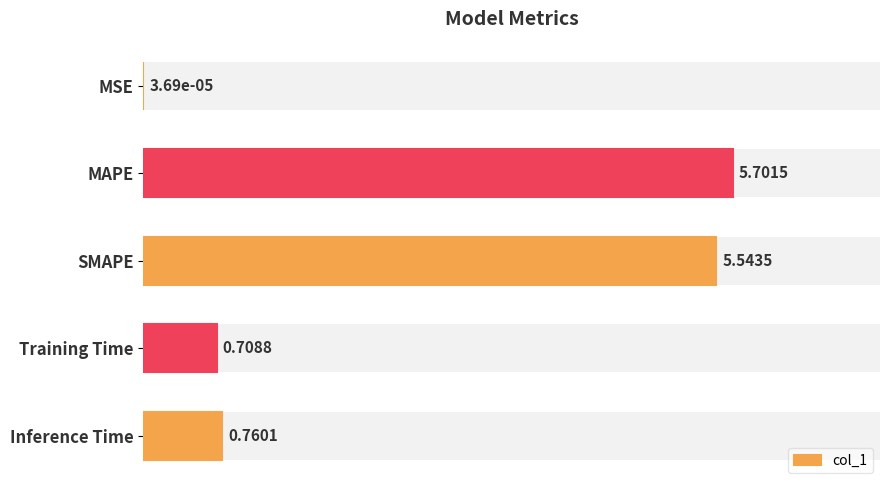

Is it true that the value at 2 is 5.5?

True